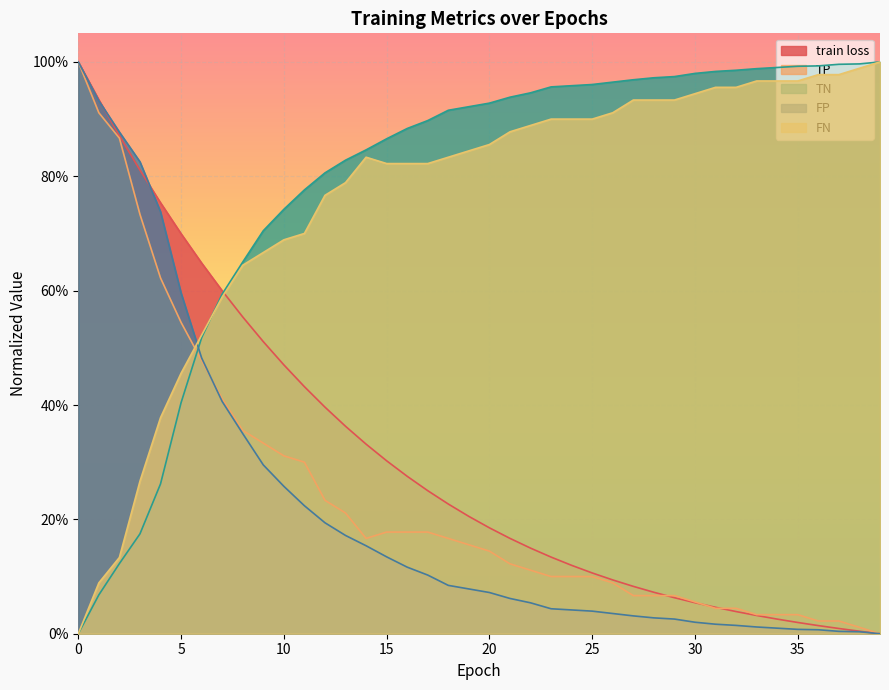

What is the difference between the TN values at 33 and 12?

0.2